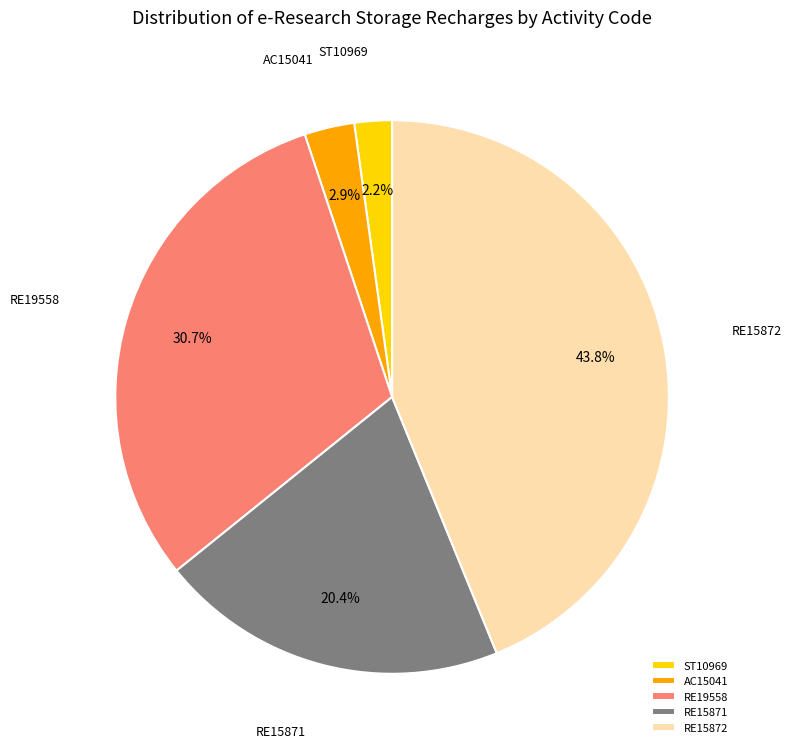

Is there any slice that represents more than half of the pie?

No